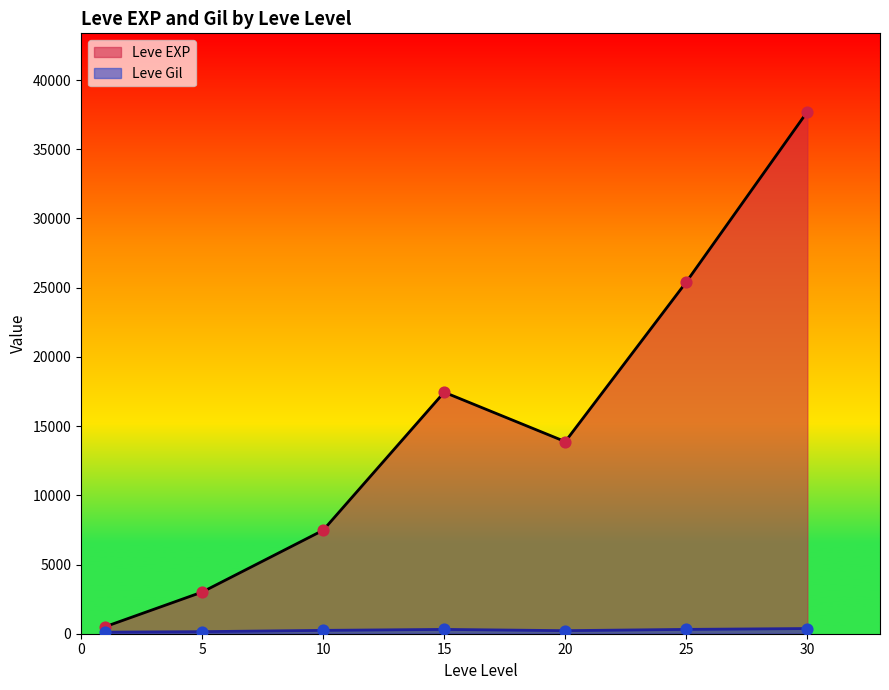

Which series has the largest total across all categories?

Leve EXP